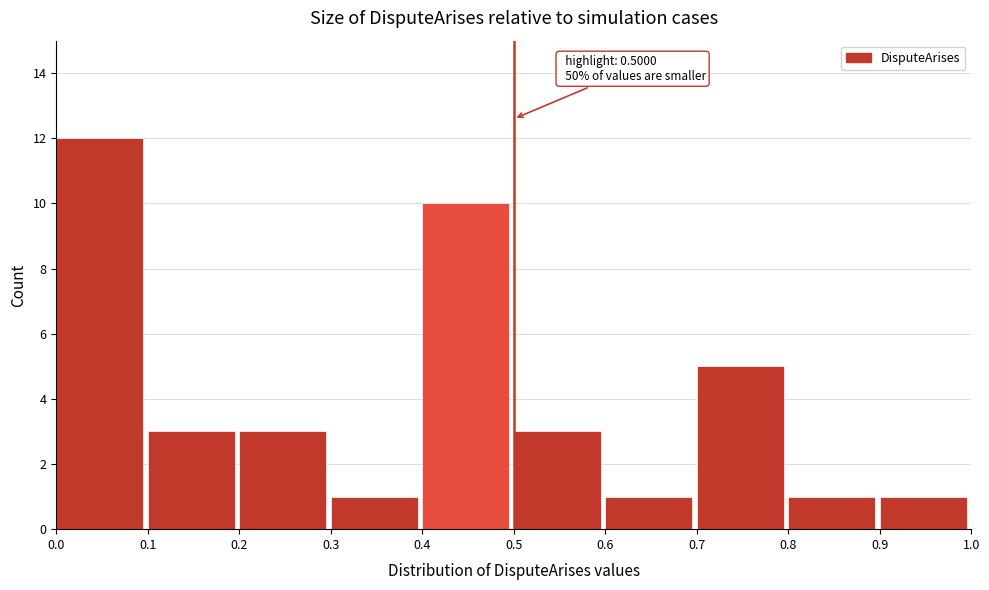

Which range on the x-axis has the tallest bar?

0.0 to 0.1